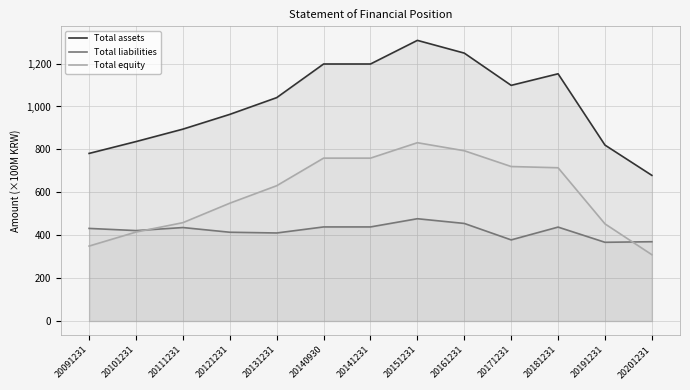

True or false: Total assets and Total equity cross at least once.

False